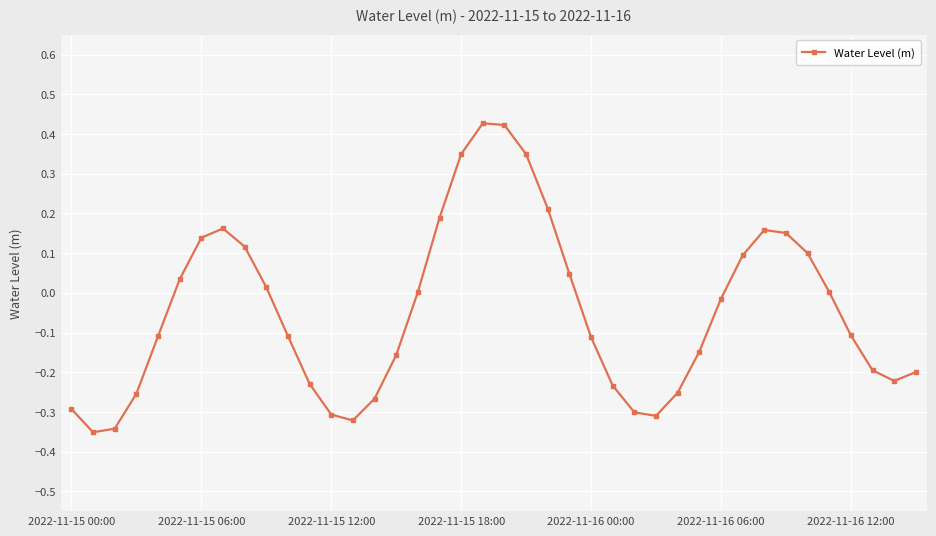

What is the sum of all values?

-1.9